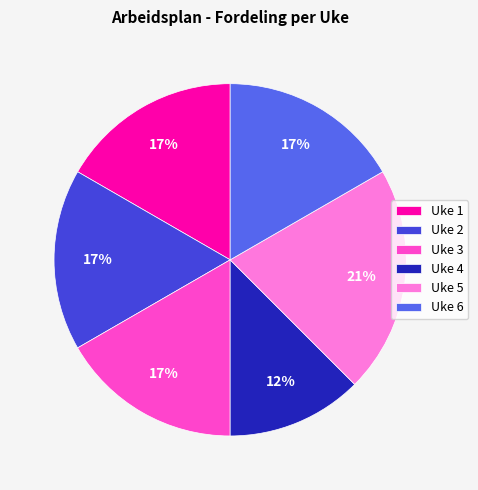

Combined, do Uke 4 and Uke 6 account for over 50%?

No